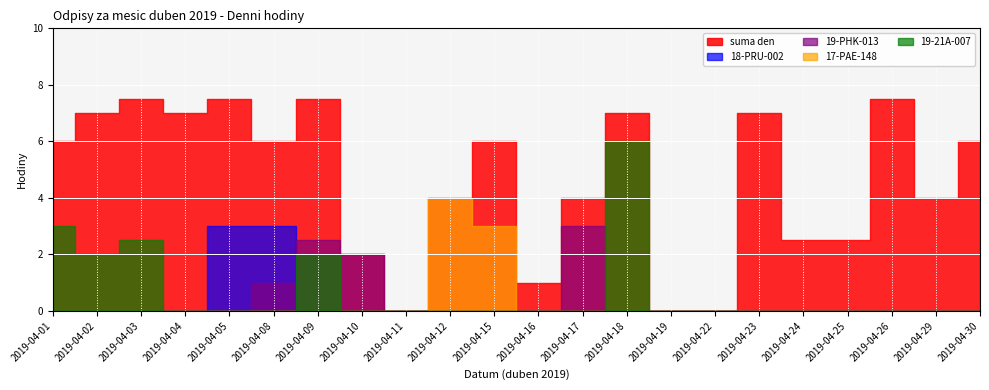

Is the value of 19-21A-007 at 2019-04-19 greater than the value of 18-PRU-002 at 2019-04-15?

No